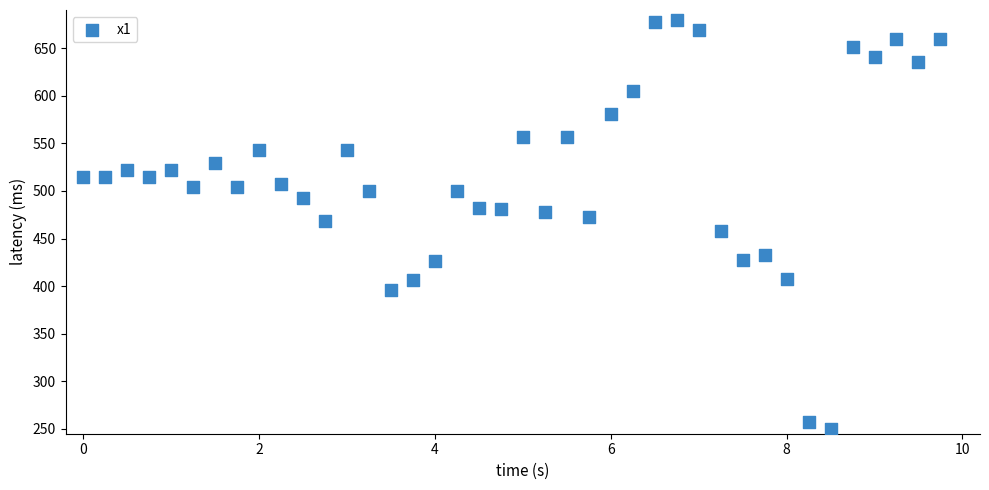

What is the range of X values (max minus min)?

9.8